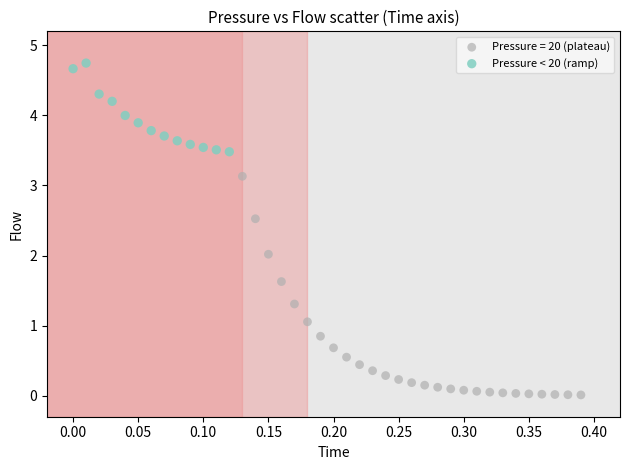

Which series has the largest Y range (max minus min)?

Pressure = 20 (plateau)